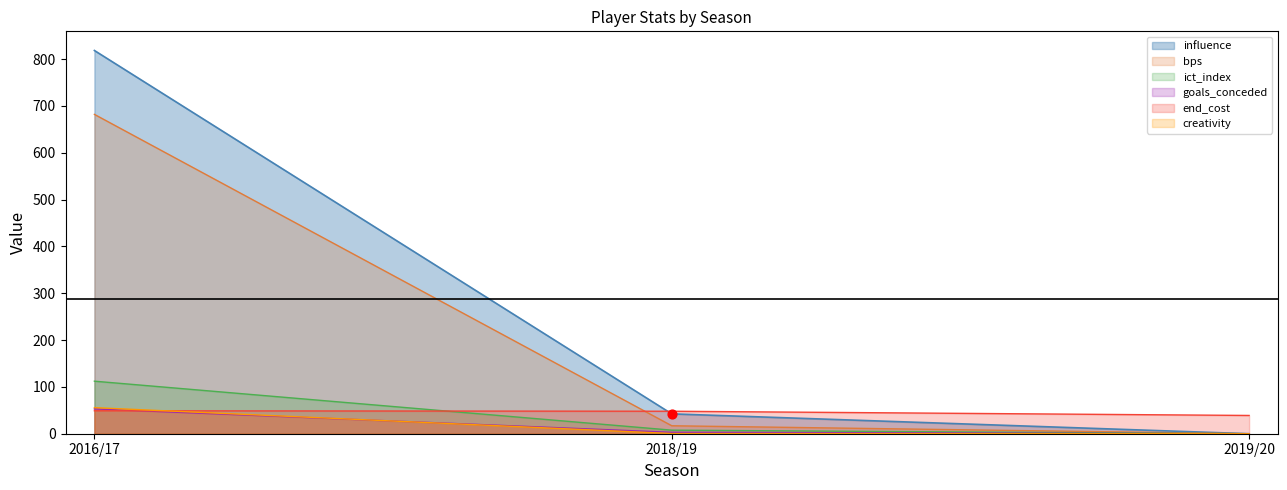

What are all the series names shown in the legend?

influence, bps, ict_index, goals_conceded, end_cost, creativity